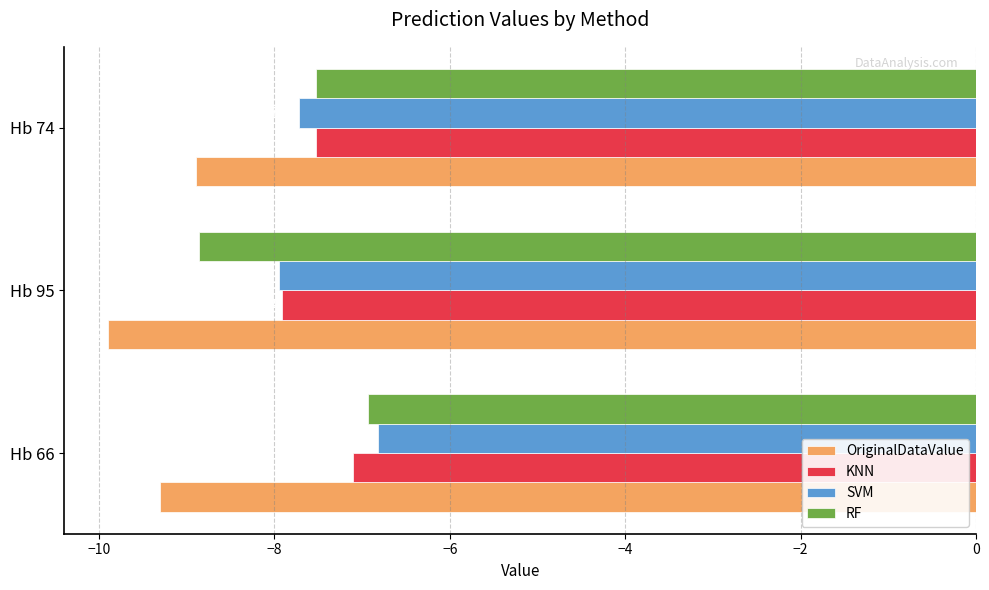

Is the value of SVM at Hb 66 greater than the value of KNN at Hb 66?

Yes